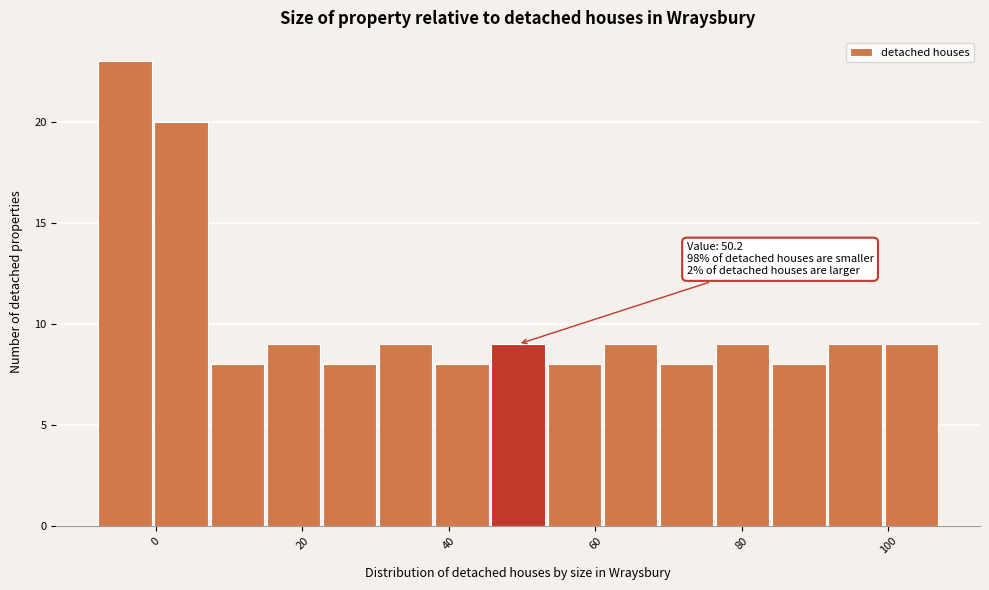

Read against the x-axis, roughly where is the centre of the tallest bar?

-4